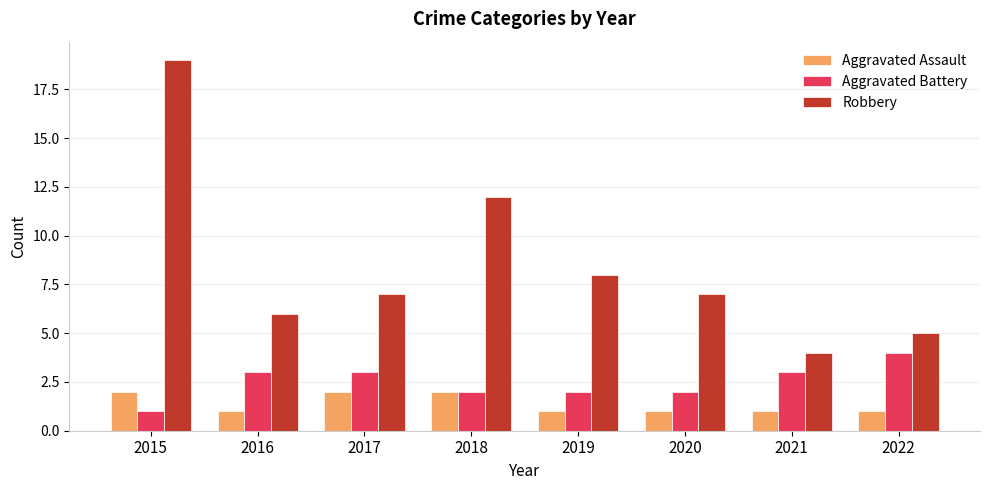

What is the lowest value of the Aggravated Assault series?

1